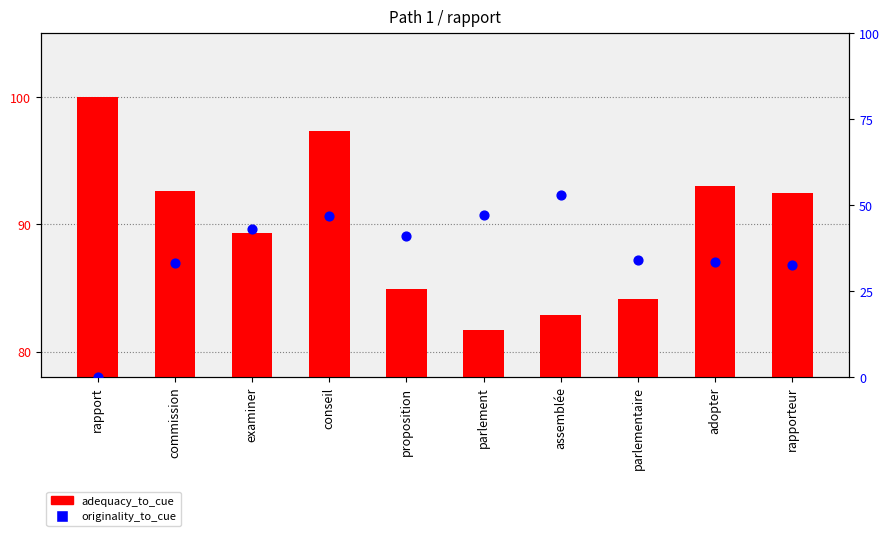

Is the value of adequacy_to_cue at parlementaire greater than the value of originality_to_cue at rapporteur?

Yes